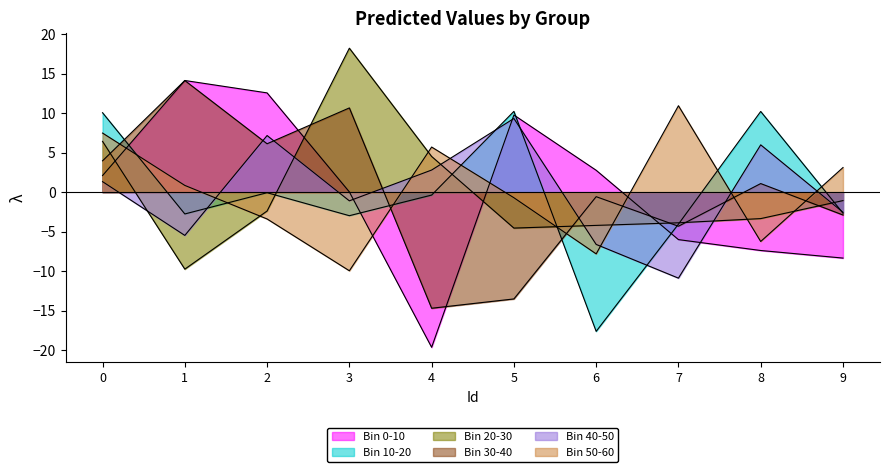

Reading left to right, extract all data points from this chart.

Bin 0-10: 0=2.1	1=14.1	2=12.6	3=0.0	4=-19.6	5=9.8	6=2.8	7=-6.0	8=-7.4	9=-8.3
Bin 10-20: 0=10.1	1=-2.8	2=-0.1	3=-3.0	4=-0.4	5=10.2	6=-17.6	7=-4.0	8=10.2	9=-2.7
Bin 20-30: 0=6.4	1=-9.7	2=-2.4	3=18.2	4=4.5	5=-4.5	6=-4.2	7=-3.9	8=-3.3	9=-1.1
Bin 30-40: 0=4.0	1=14.1	2=6.1	3=10.7	4=-14.7	5=-13.5	6=-0.6	7=-4.3	8=1.1	9=-2.9
Bin 40-50: 0=1.3	1=-5.5	2=7.2	3=-1.1	4=2.8	5=9.3	6=-6.6	7=-10.9	8=6.0	9=-2.5
Bin 50-60: 0=7.5	1=0.9	2=-3.4	3=-10.0	4=5.7	5=-0.7	6=-7.8	7=10.9	8=-6.2	9=3.1